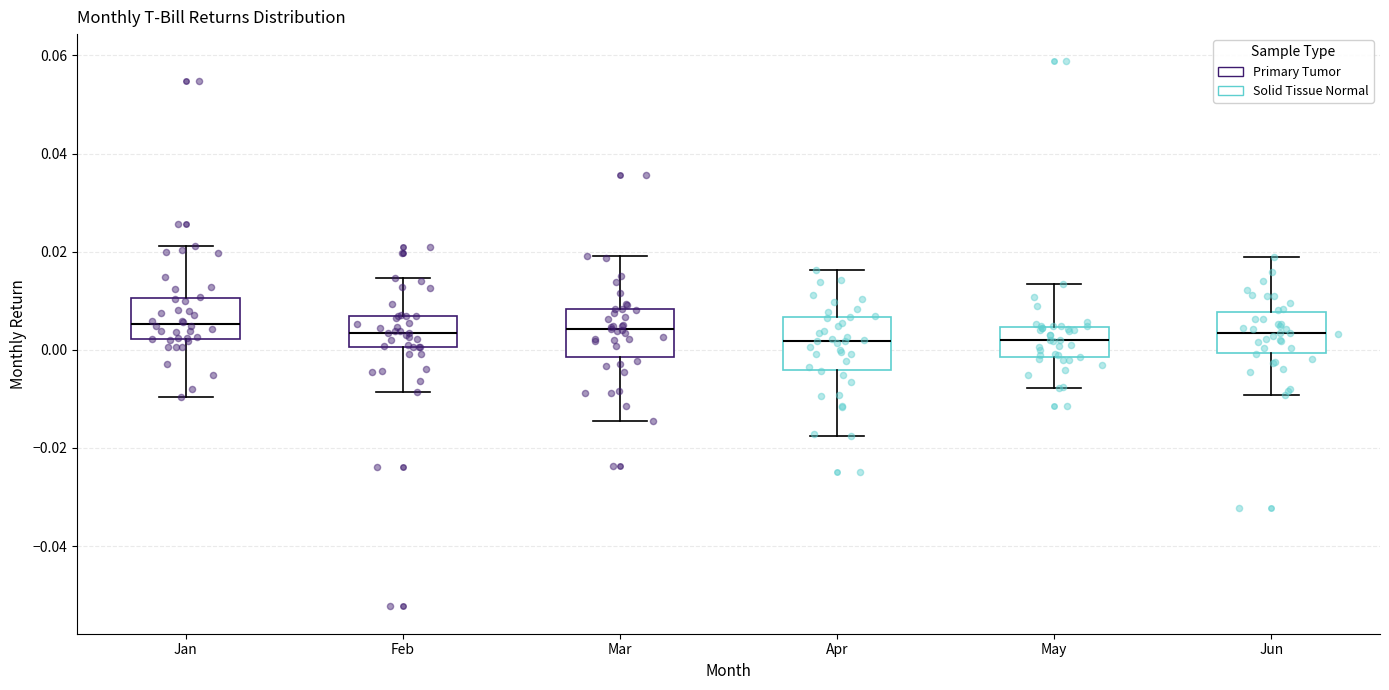

Reading left to right, read every box against the y-axis: the position of its median line, the range the box covers, and the ends of its whiskers. The values are not printed on the chart, so give them approximately, as read against the axis.

Jan: median 0.006, box 0.002 to 0.010, whiskers -0.010 to 0.022
Feb: median 0.004, box 0.000 to 0.006, whiskers -0.008 to 0.014
Mar: median 0.004, box -0.002 to 0.008, whiskers -0.014 to 0.020
Apr: median 0.002, box -0.004 to 0.006, whiskers -0.018 to 0.016
May: median 0.002, box -0.002 to 0.004, whiskers -0.008 to 0.014
Jun: median 0.004, box 0.000 to 0.008, whiskers -0.010 to 0.020